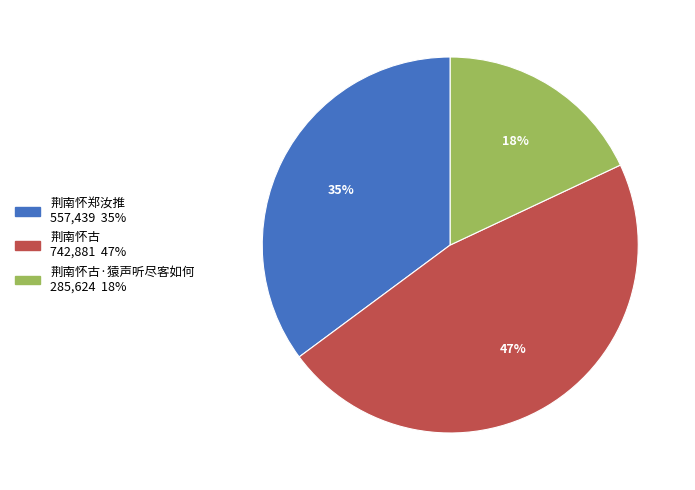

To the nearest percent, what is the difference between the largest and smallest slice percentages?

29%